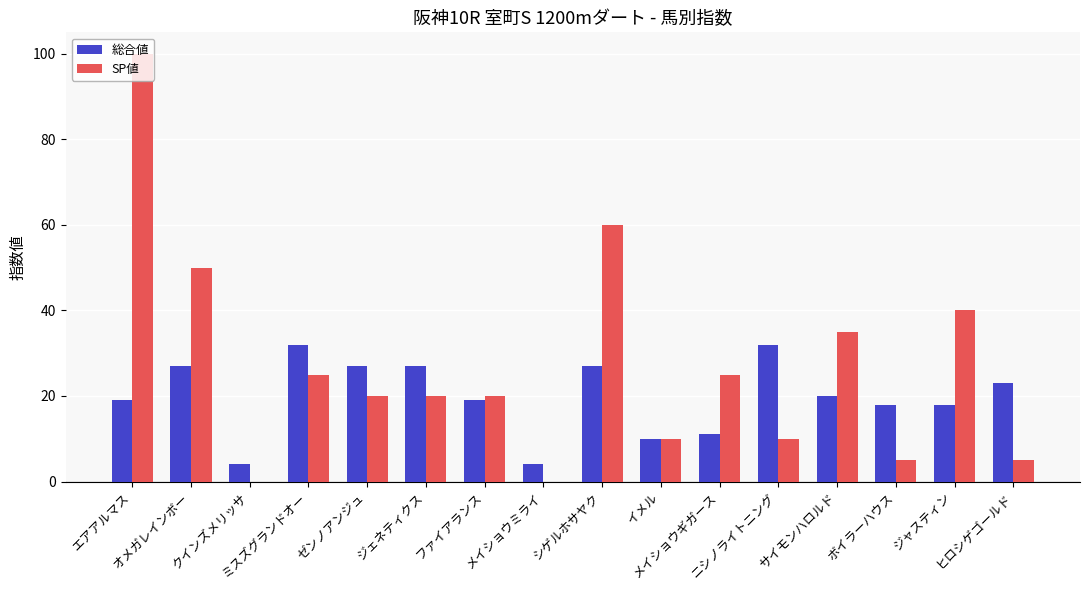

Which series changed the most between ゼンノアンジュ and サイモンハロルド?

SP値